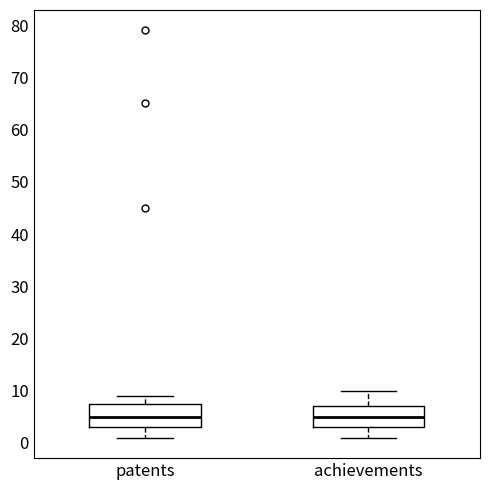

Reading left to right, read every box against the y-axis: the position of its median line, the range the box covers, and the ends of its whiskers. The values are not printed on the chart, so give them approximately, as read against the axis.

patents: median 5, box 3 to 8, whiskers 1 to 9
achievements: median 5, box 3 to 7, whiskers 1 to 10